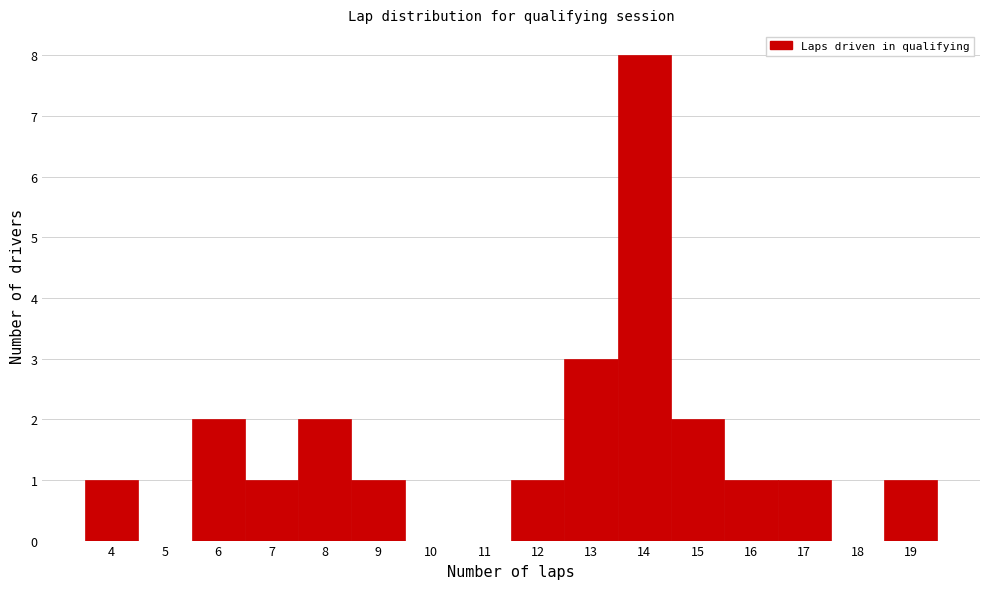

Over which range of the x-axis is the bar tallest?

13.5 to 14.5